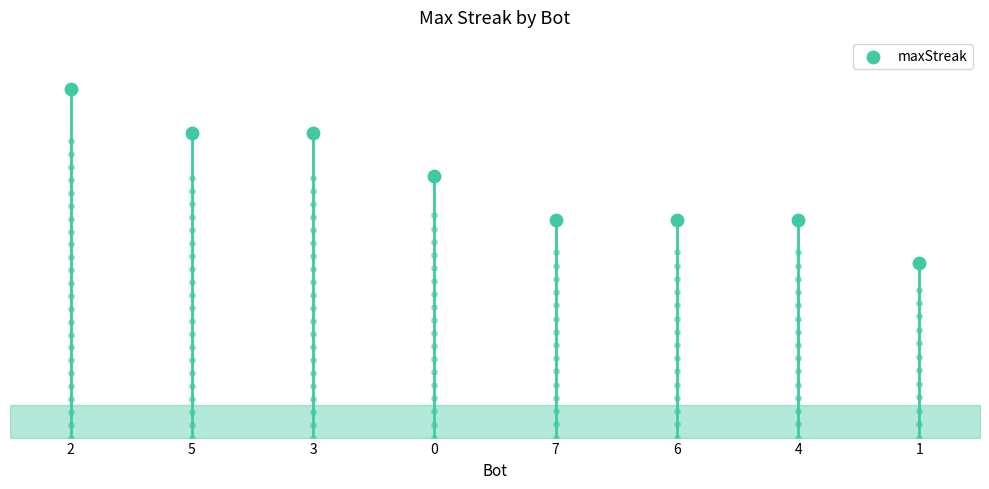

What is the change in value from 2 to 4?

-6